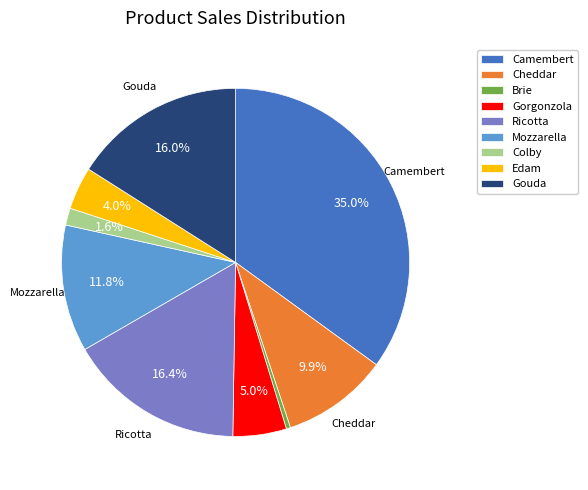

To the nearest percent, what is the average slice percentage?

11%